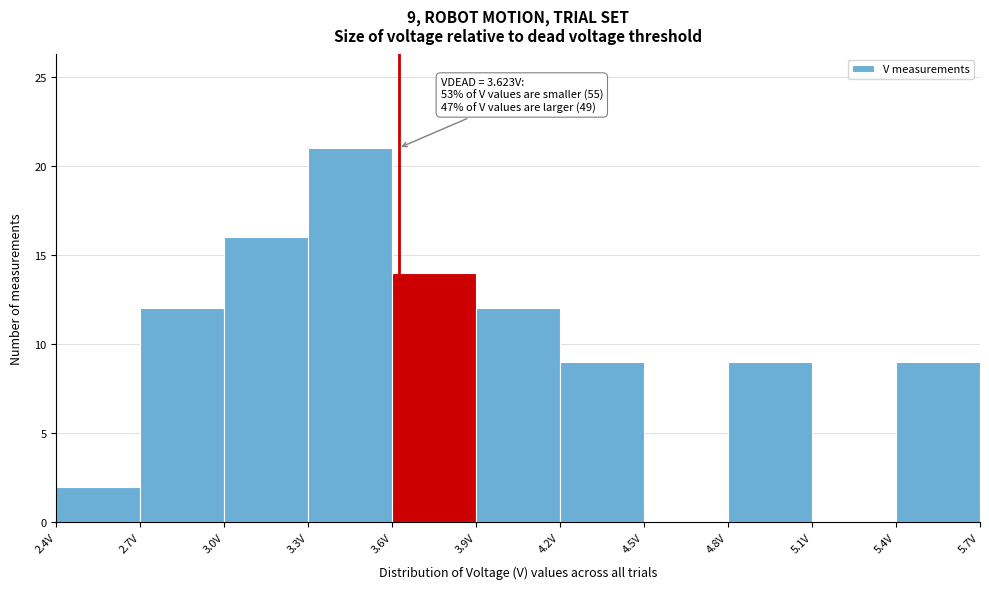

Which range on the x-axis has the tallest bar?

3.3 to 3.6